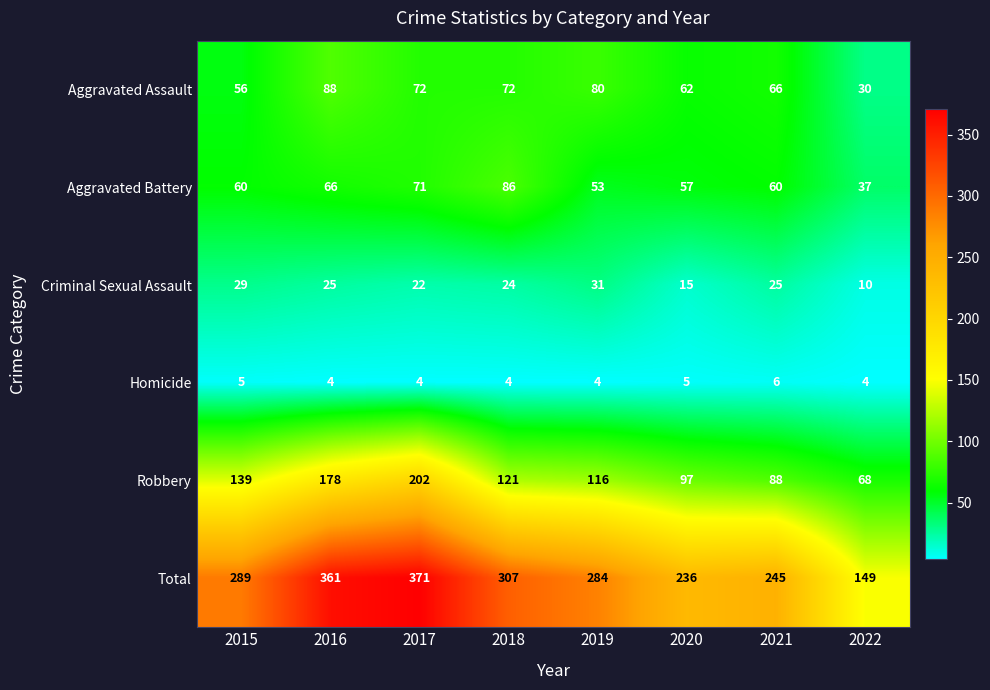

At how many categories does at least one series exceed 344?

2